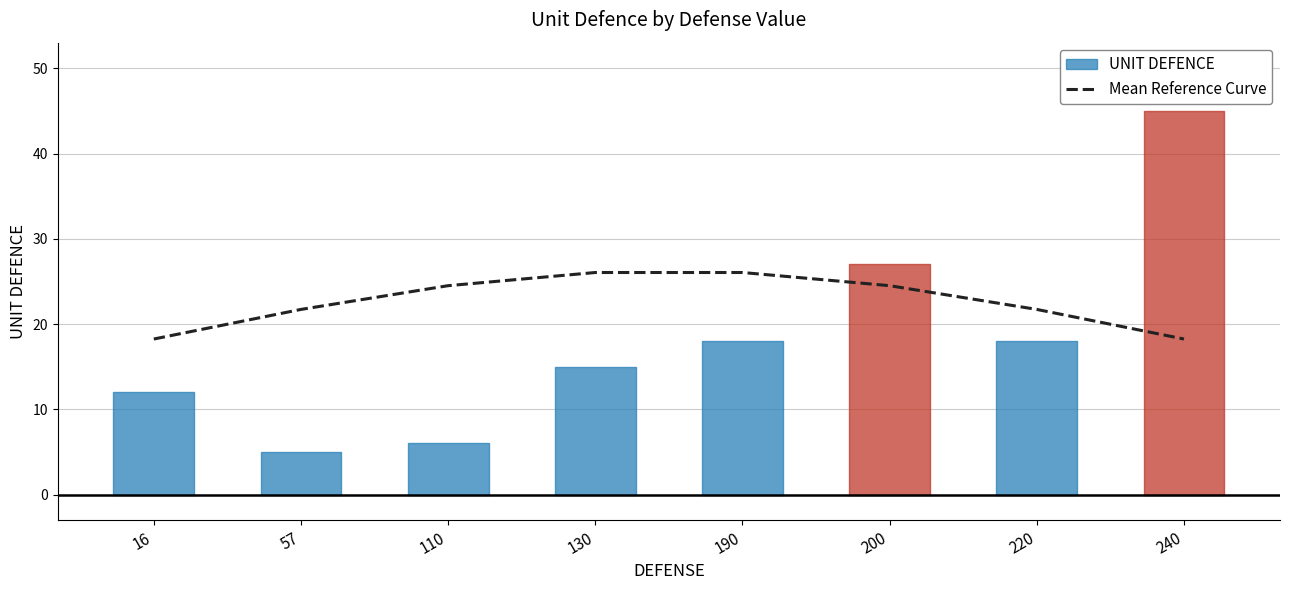

The chart shows a value of 21.7 at 57. True or false?

True